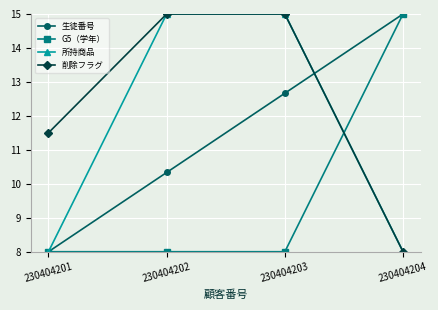

Reading right to left, transcribe all the data shown in this chart.

生徒番号: 230404204=15.0	230404203=12.7	230404202=10.3	230404201=8.0
G5（学年）: 230404204=15.0	230404203=8.0	230404202=8.0	230404201=8.0
所持商品: 230404204=8.0	230404203=15.0	230404202=15.0	230404201=8.0
削除フラグ: 230404204=8.0	230404203=15.0	230404202=15.0	230404201=11.5